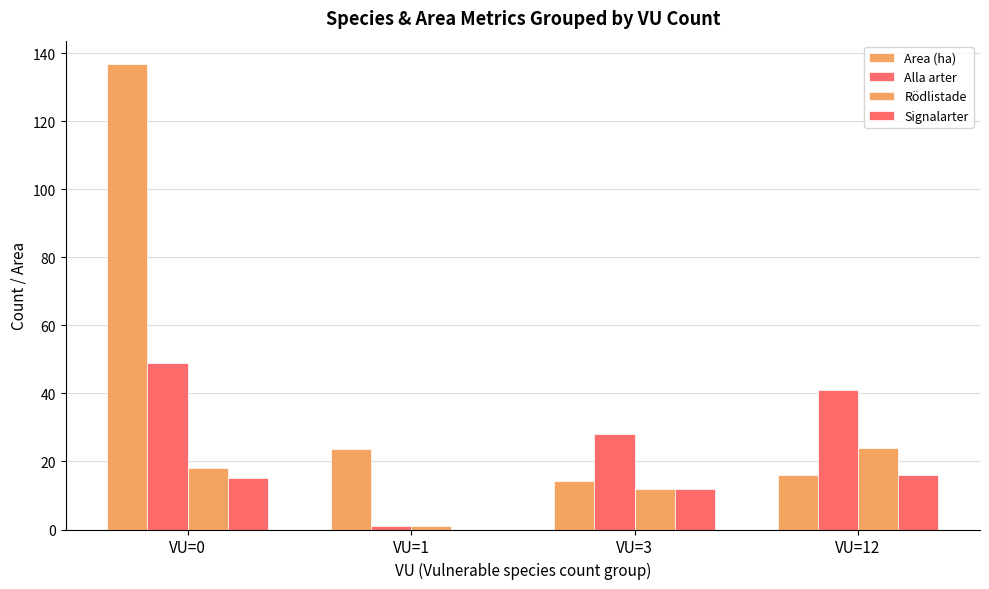

Between VU=1 and VU=3, which is larger?

VU=1